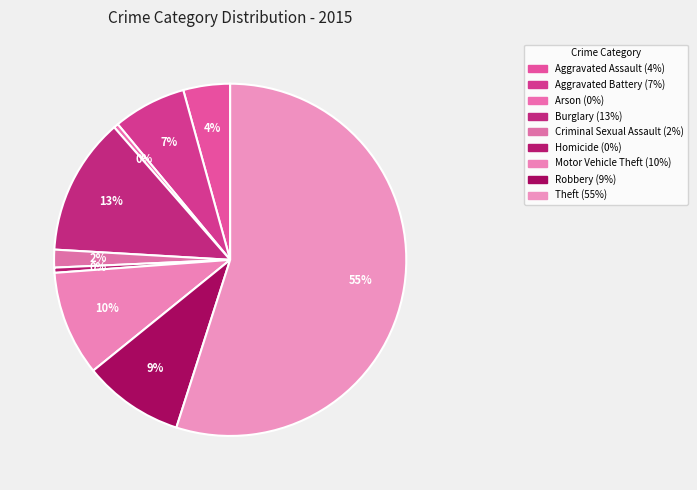

Count the number of slices in the pie.

9